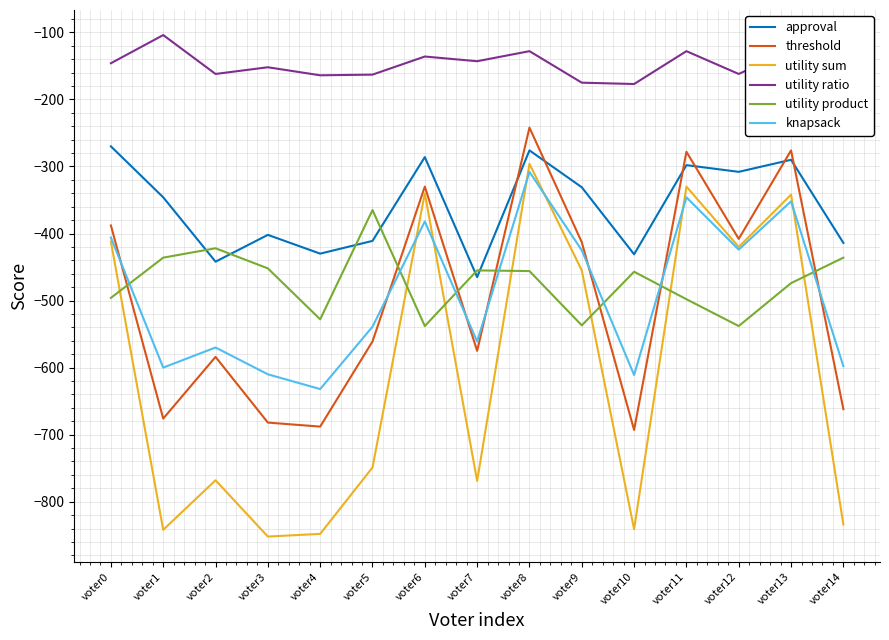

What is the difference between the second highest and minimum values in the utility sum series?

522